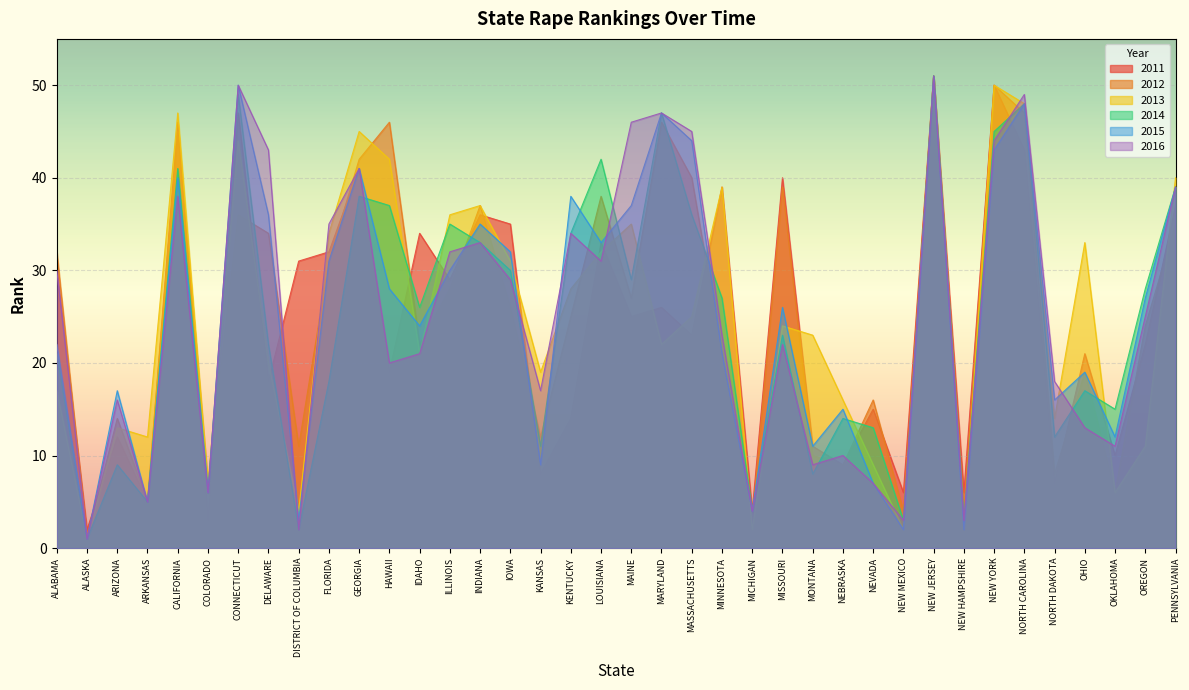

Which series has the largest total across all categories?

2016